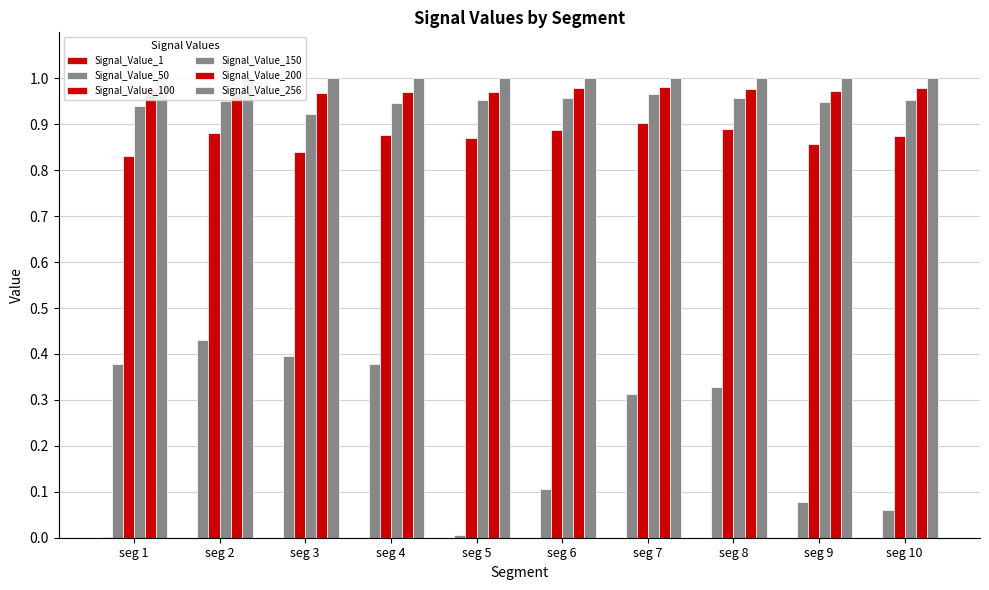

What is the value of the Signal_Value_200 bar at the 1st from the left?

1.0